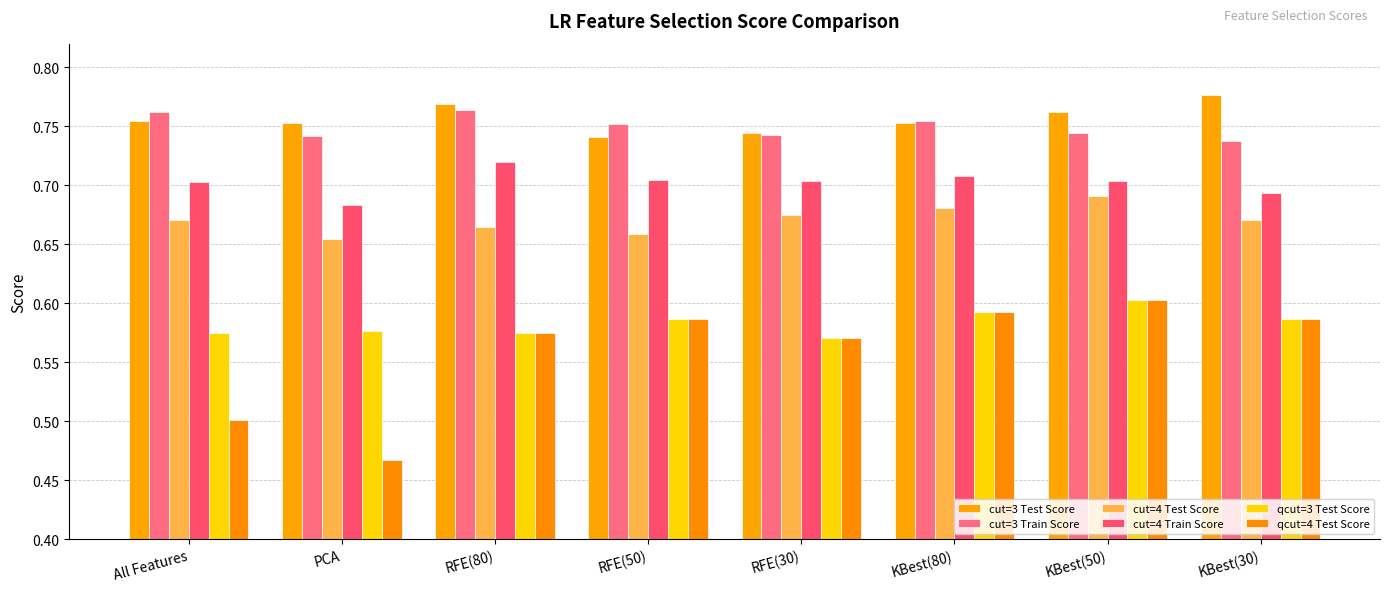

What is the total value across all series at All Features?

4.0